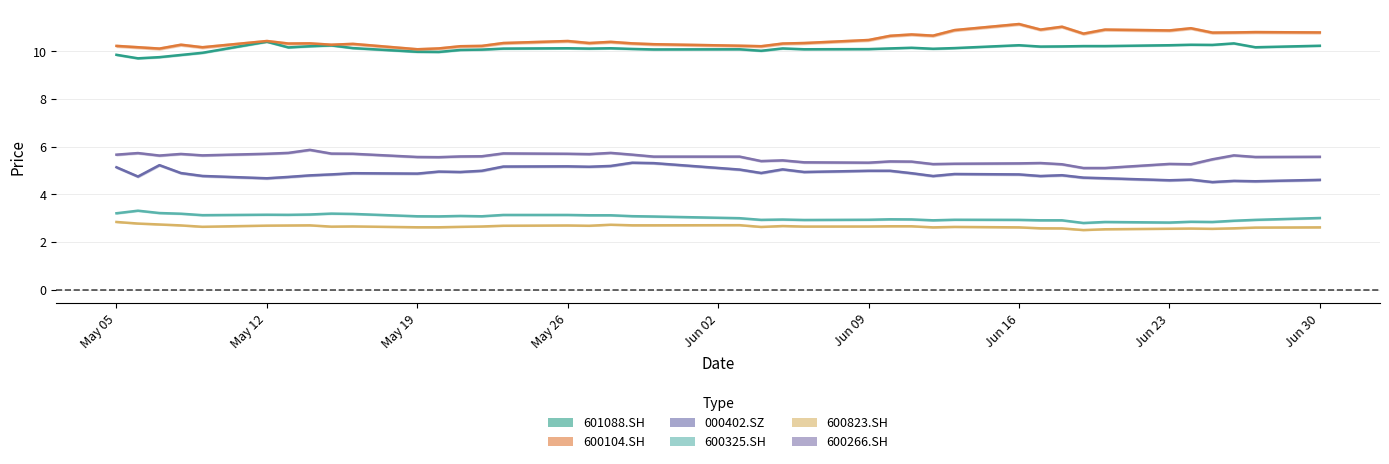

Where is the first local minimum for 600266.SH?

May 19